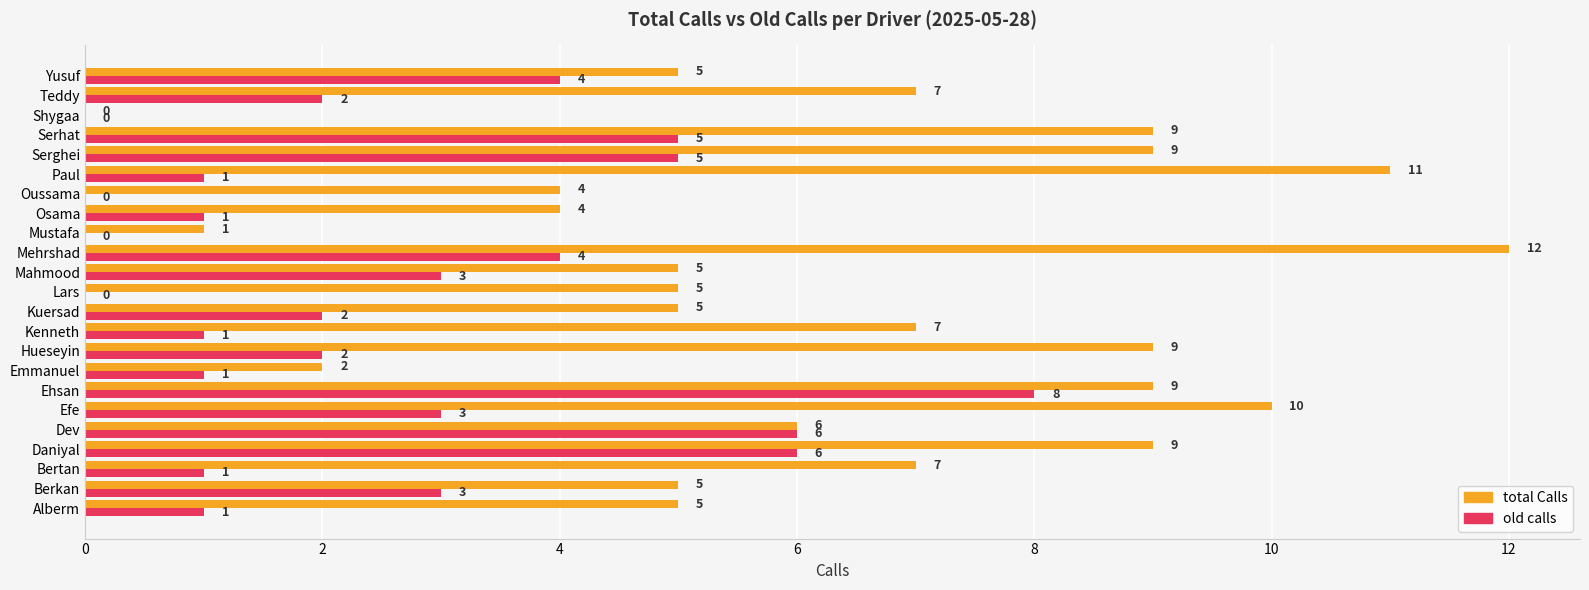

What is the sum of the old calls values at Daniyal and Hueseyin?

8